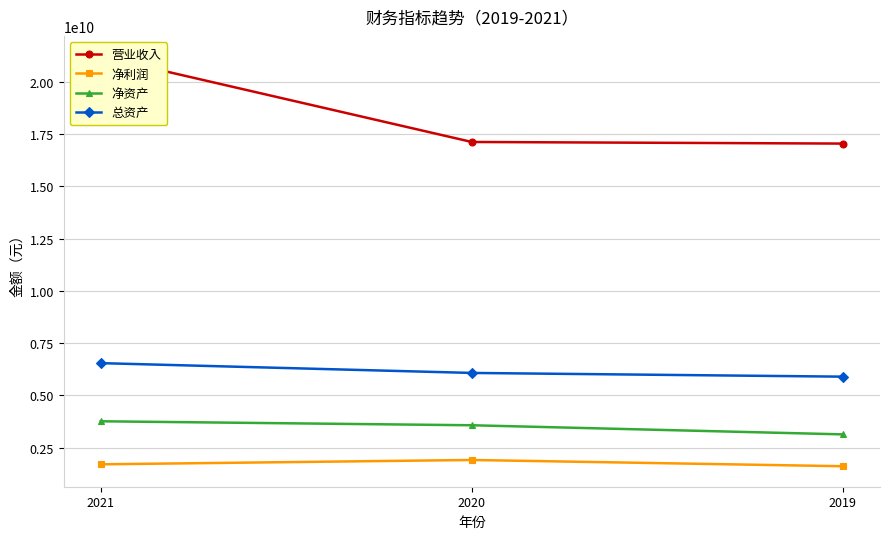

What is the value of the 营业收入 point at the 1st from the left?

21225711766.9